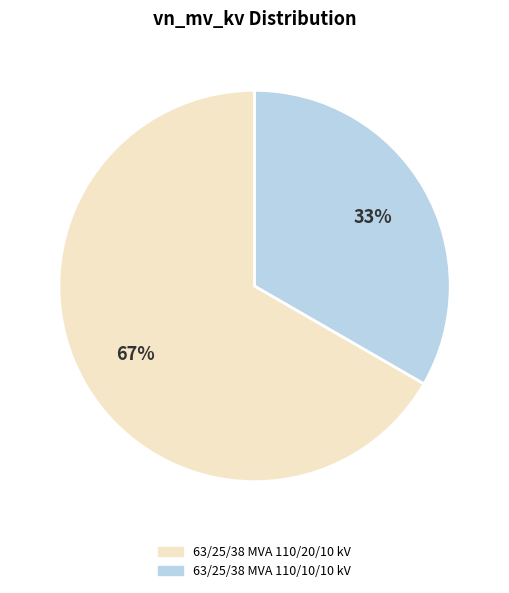

To the nearest percent, what is the average slice percentage?

50%